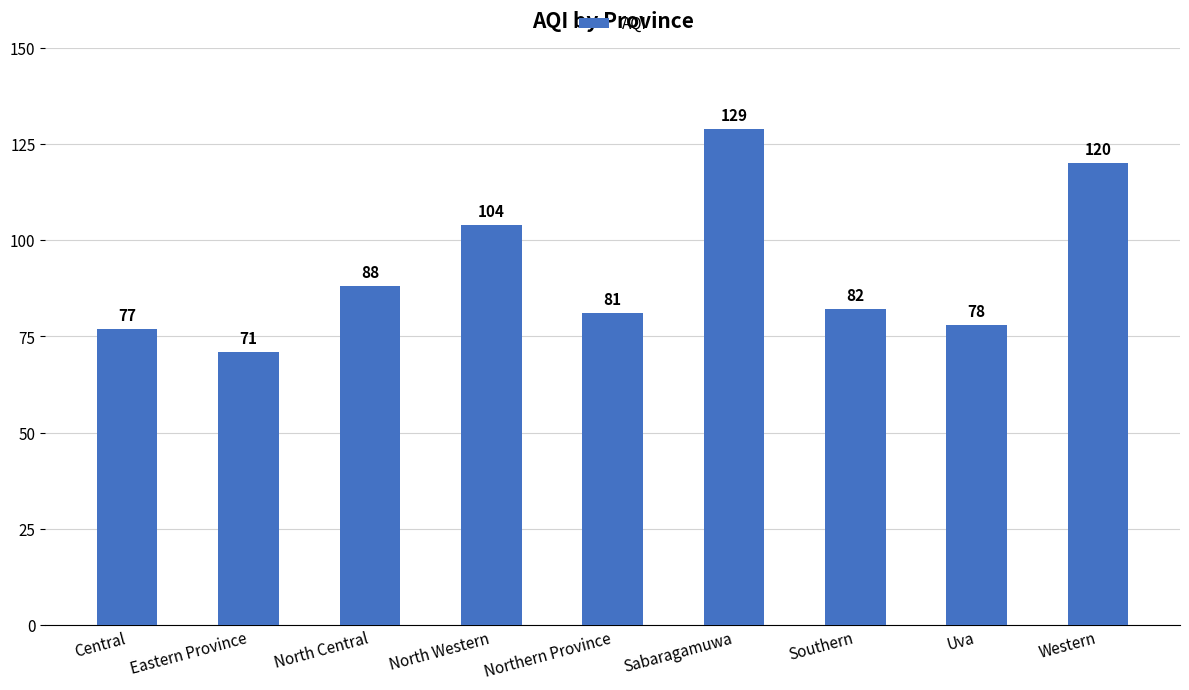

Is it true that the value at Southern is 82?

True